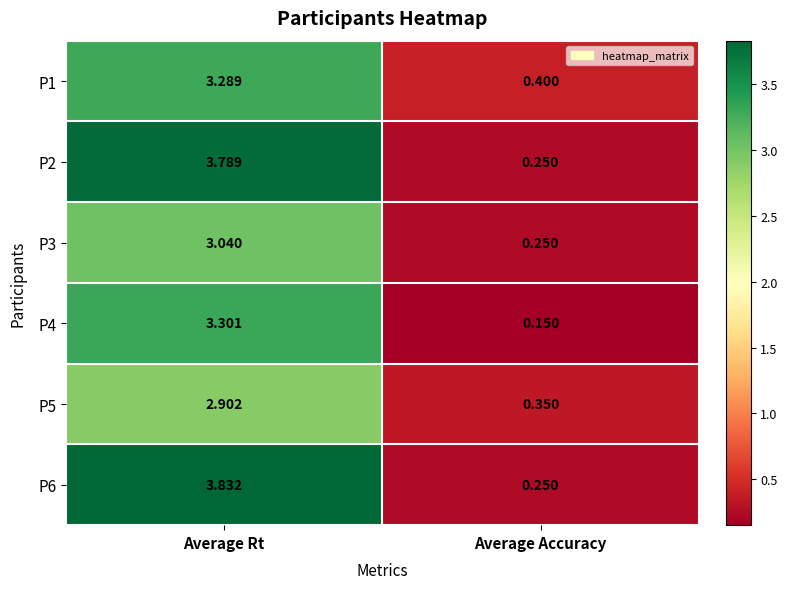

Is the value of P6 at Average Rt greater than the value of P4 at Average Accuracy?

Yes